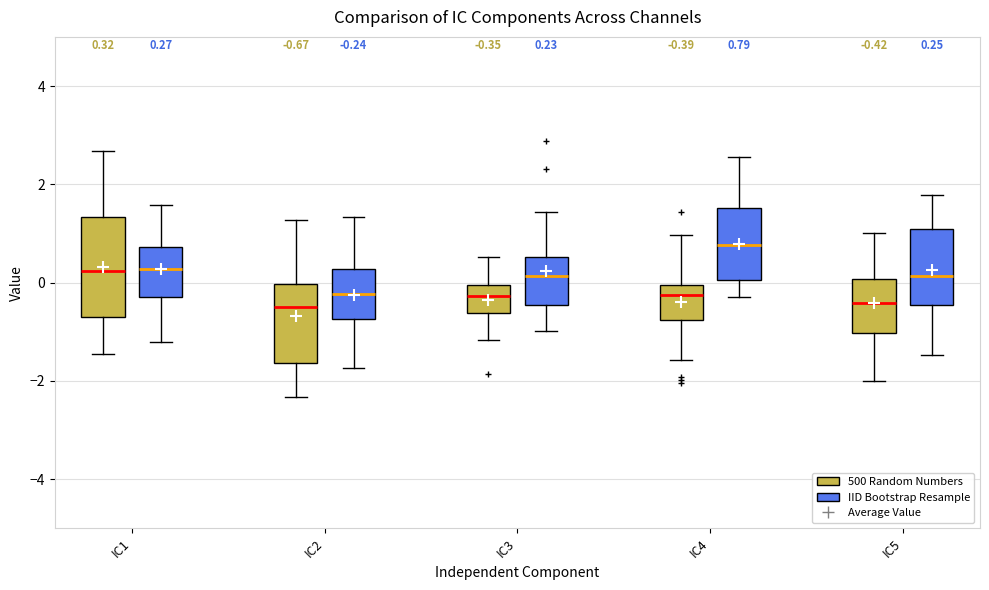

Which box is the tallest, from its lower edge to its upper edge?

IC1 (500 Random Numbers)